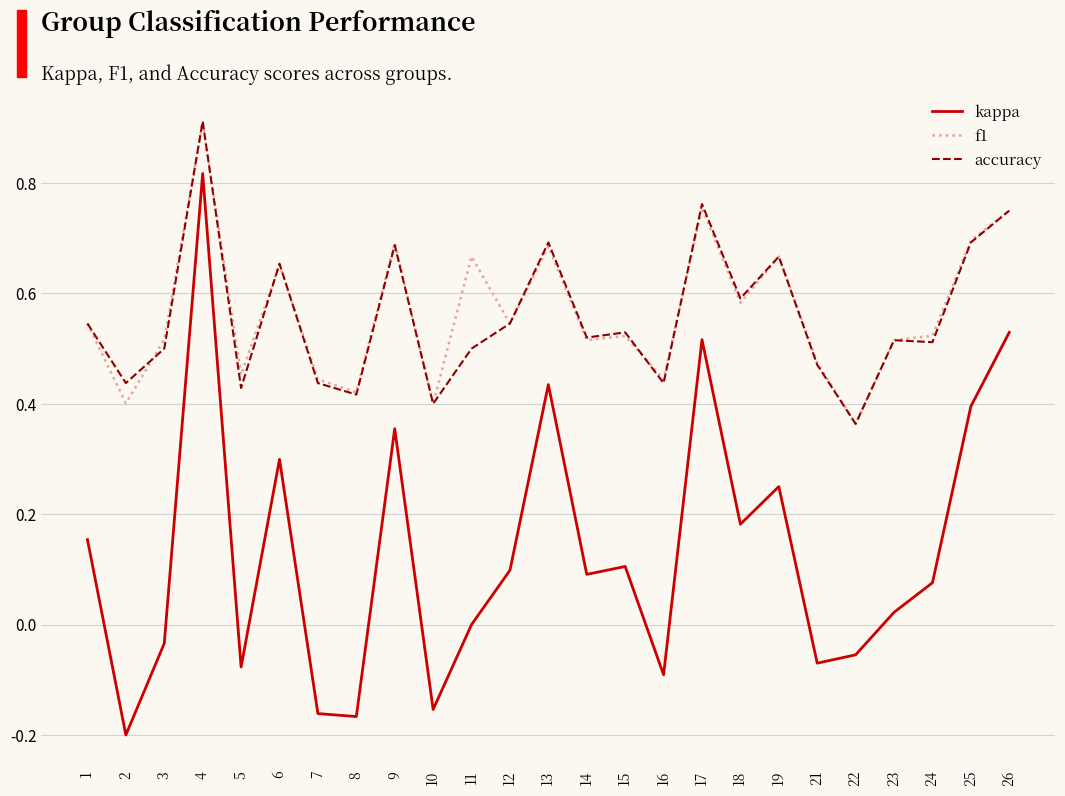

Is the value of kappa at 4 greater than the value of f1 at 13?

Yes